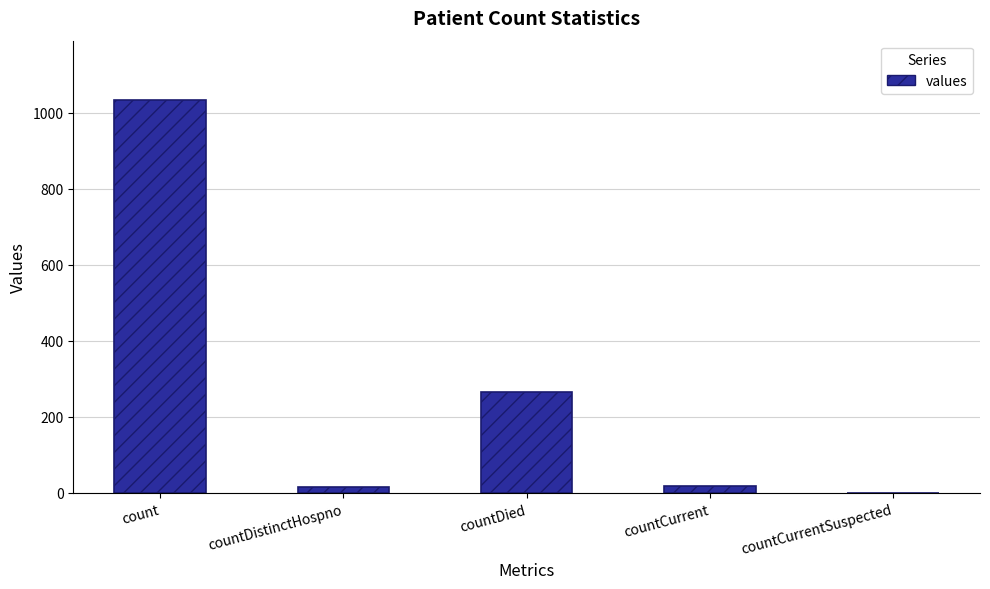

What is the sum of all values?

1334